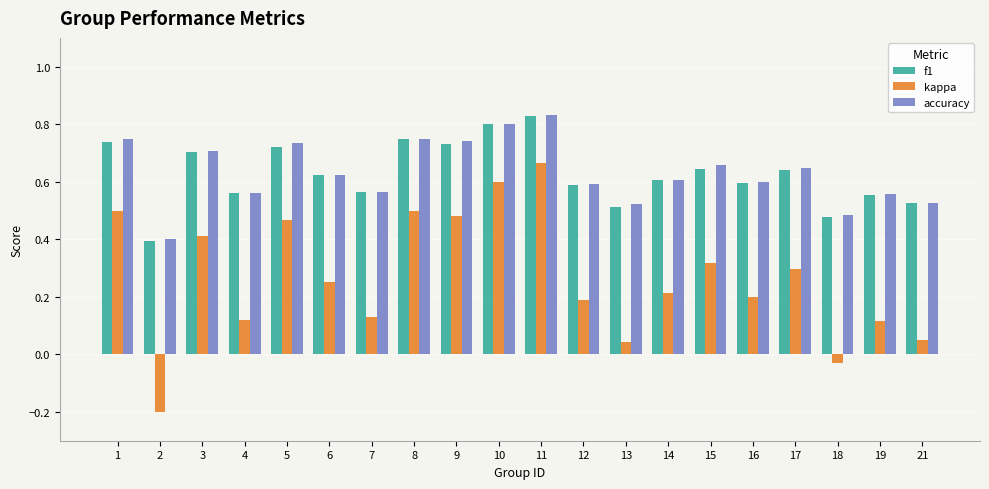

Between 2 and 12, which series saw the biggest shift?

kappa